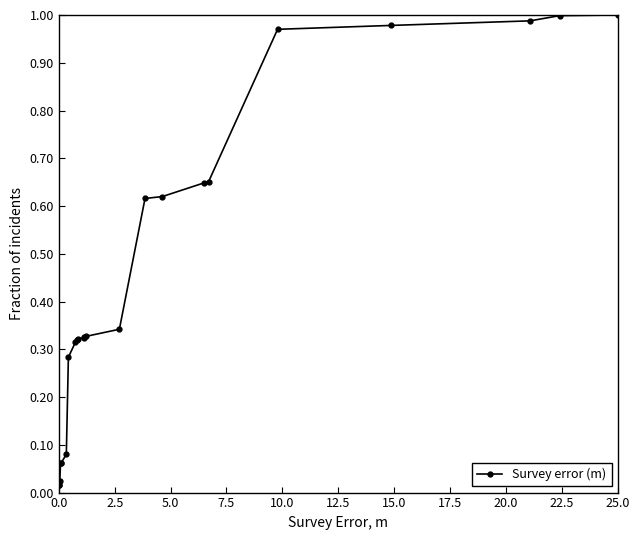

What is the average value?

0.4